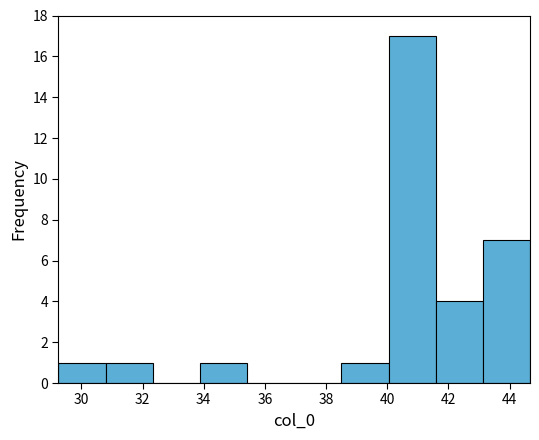

Reading left to right, transcribe this chart: for each bar, give the range it covers on the x-axis and its height. Neither the bar edges nor the heights are printed on the chart, so give them approximately, as read against the axes.

29.2 to 30.8: 1
30.8 to 32.4: 1
32.4 to 33.8: 0
33.8 to 35.4: 1
35.4 to 37.0: 0
37.0 to 38.6: 0
38.6 to 40.0: 1
40.0 to 41.6: 17
41.6 to 43.2: 4
43.2 to 44.6: 7